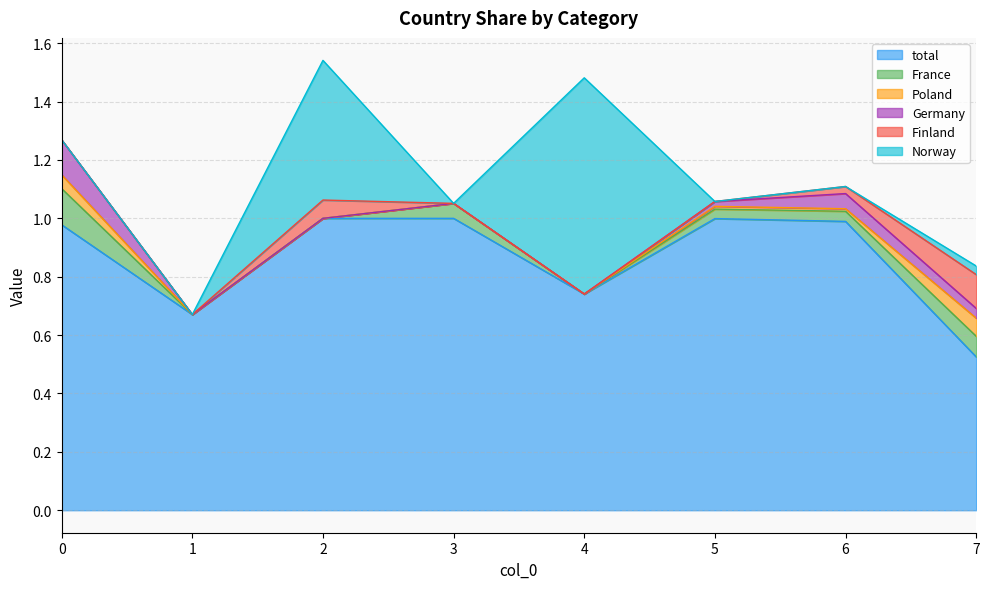

What is the spread (max minus min) of values at 0?

1.0